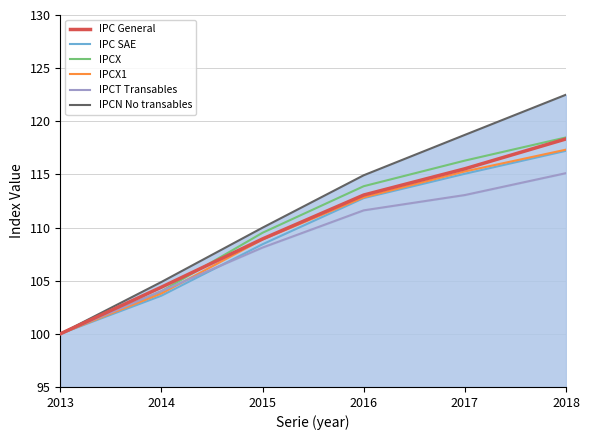

True or false: IPC SAE and IPCX cross at least once.

False